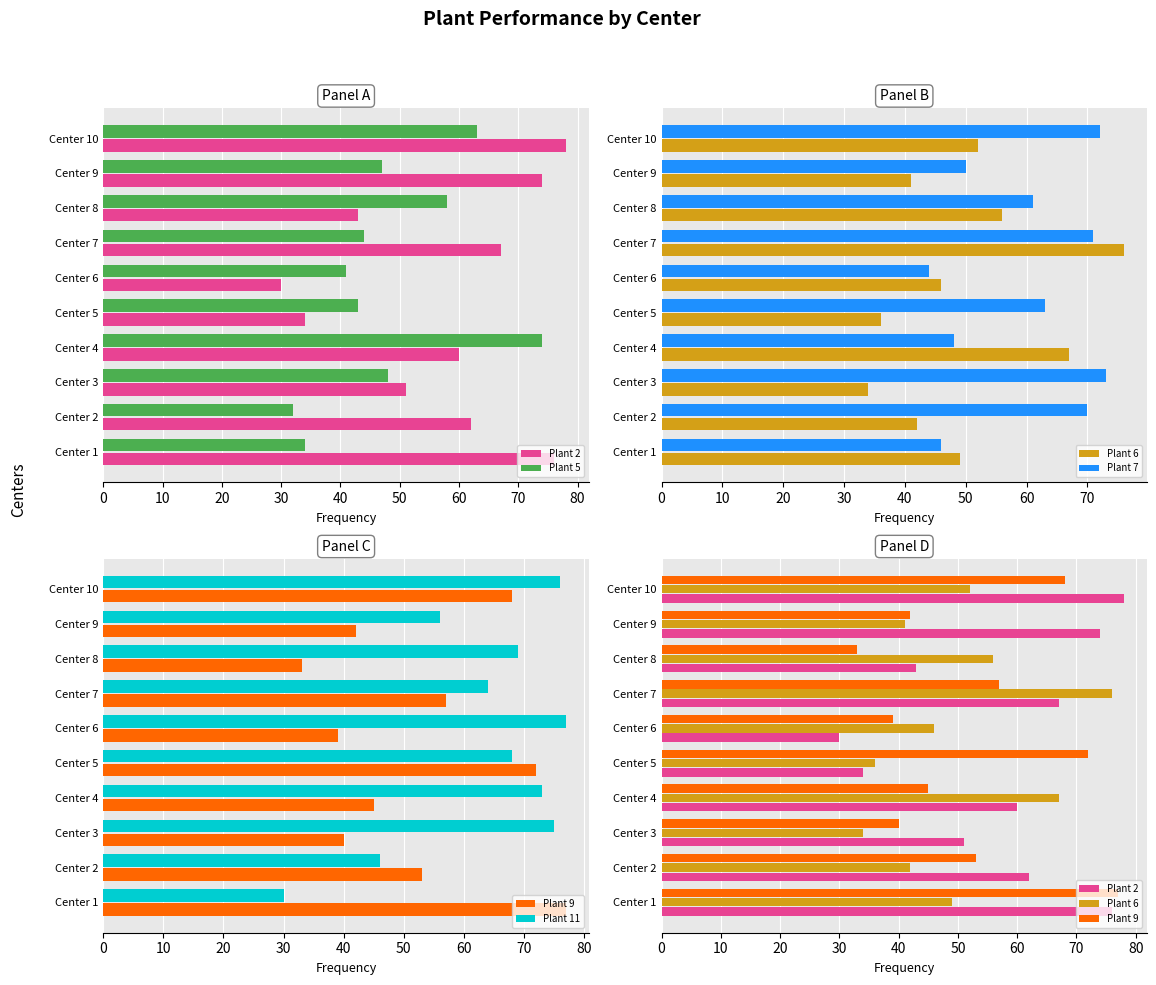

What are all the series names shown in the legend?

Plant 2, Plant 5, Plant 6, Plant 7, Plant 9, Plant 11